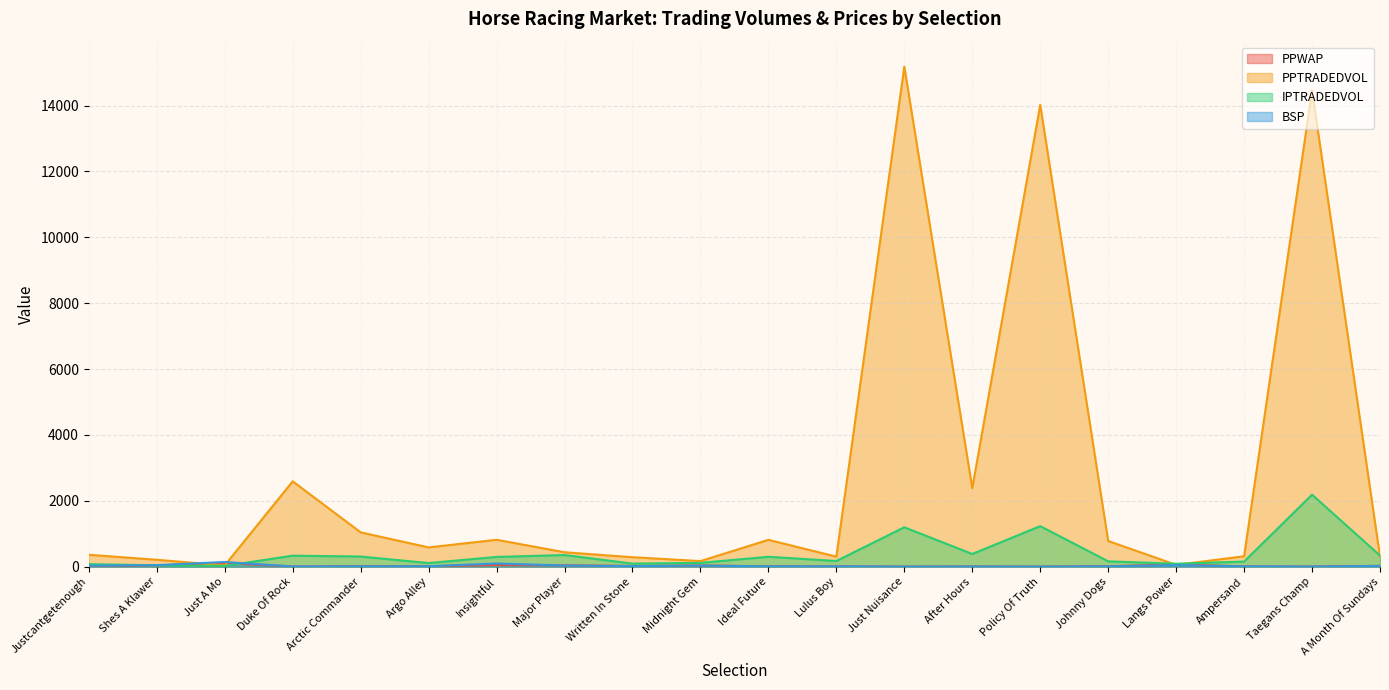

Which series has the widest spread of values?

PPTRADEDVOL